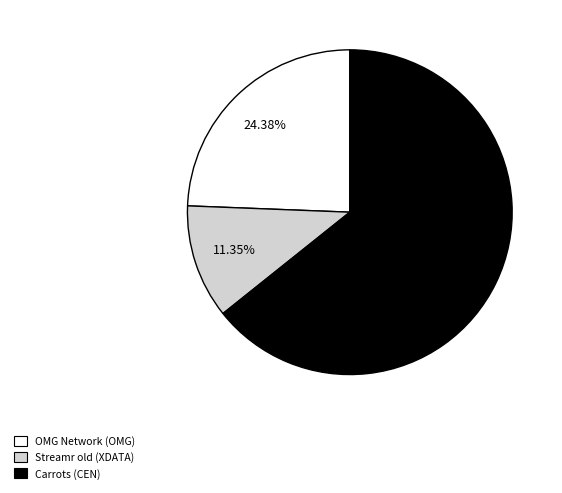

Between OMG Network (OMG) and Carrots (CEN), which is larger?

Carrots (CEN)